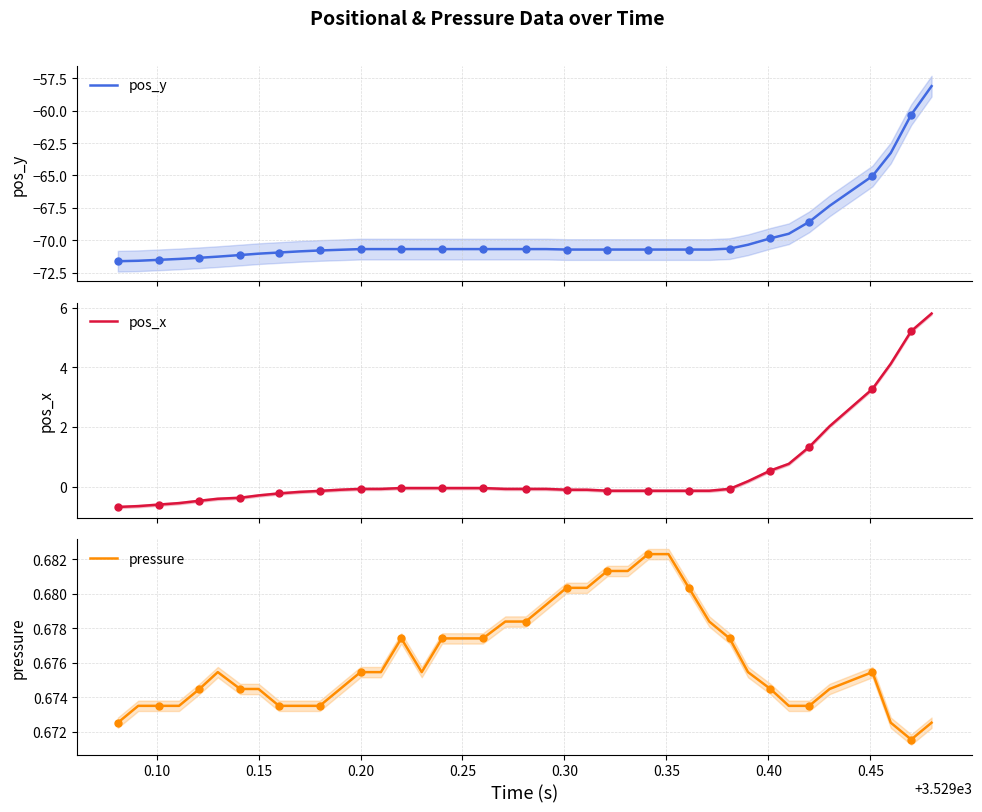

Which series has the largest total across all categories?

pressure